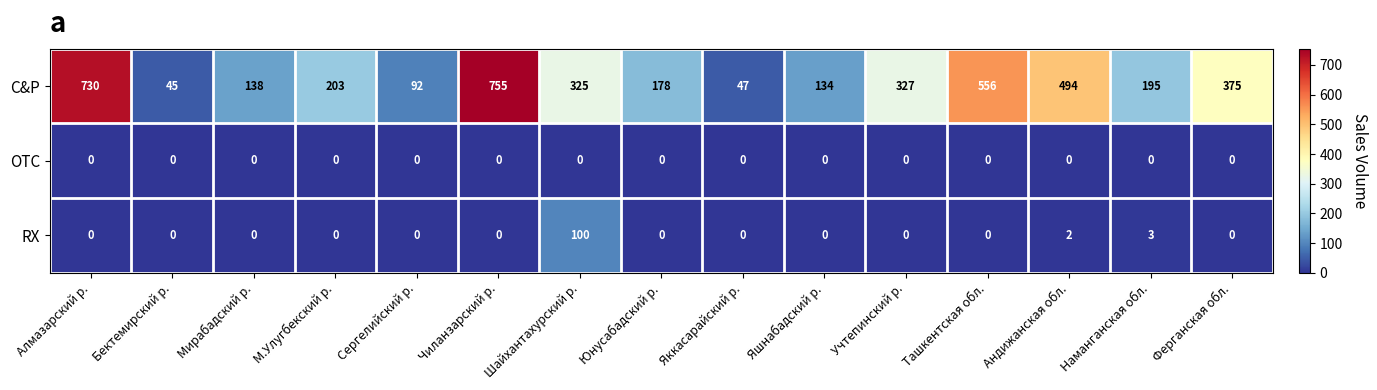

At which label does C&P reach its minimum?

Бектемирский р.